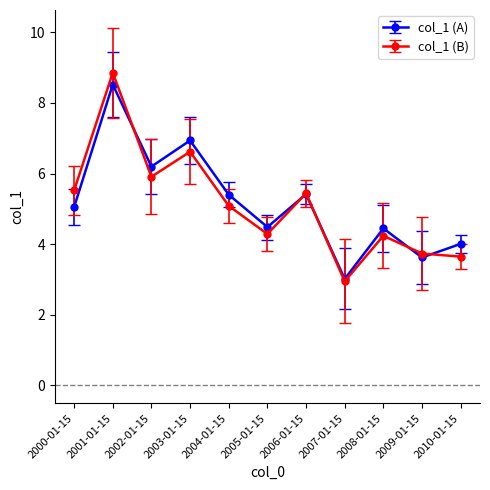

What is the label of the 10th point from the right?

2001-01-15